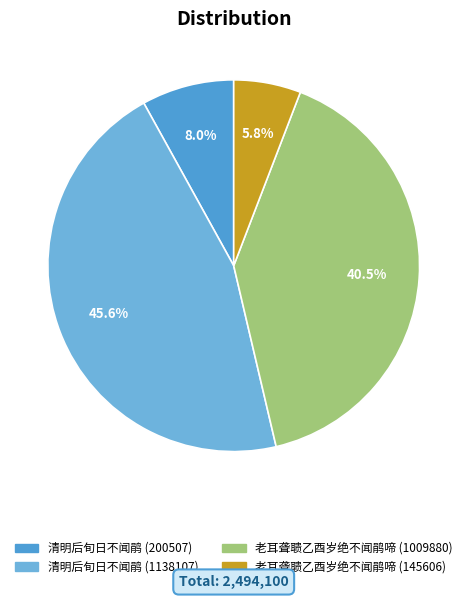

To the nearest percent, what is the difference between the 老耳聋聩乙酉岁绝不闻鹃啼 (1009880) and 清明后旬日不闻鹃 (1138107) slice percentages?

5%